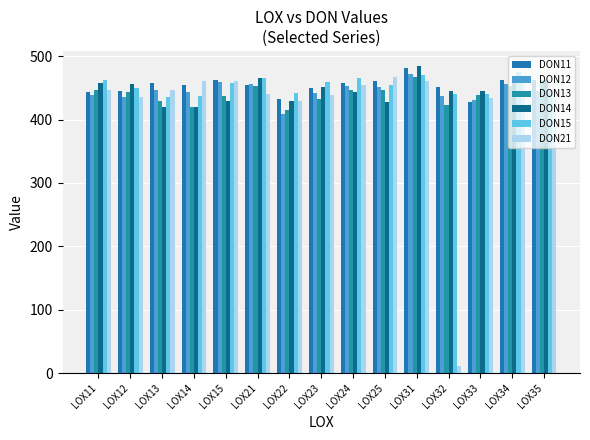

Rank the series by their maximum value, from highest to lowest.

DON14, DON11, DON15, DON12, DON21, DON13